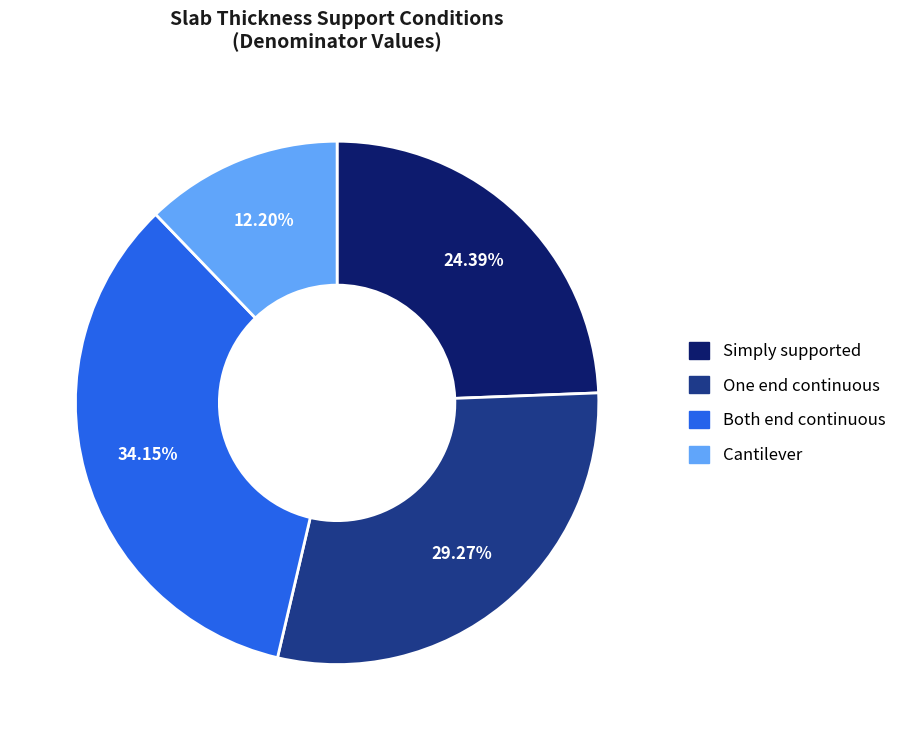

What percentage is the Both end continuous slice, to the nearest percent?

34%